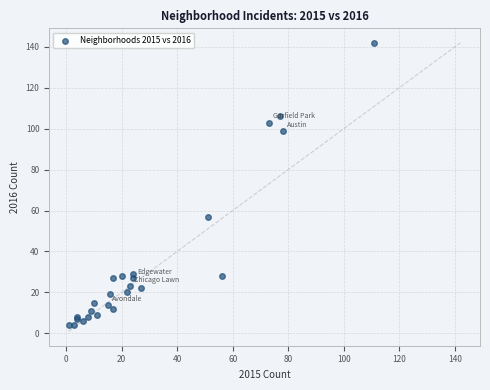

What Y value in the scatter plot is closest to 73?

57